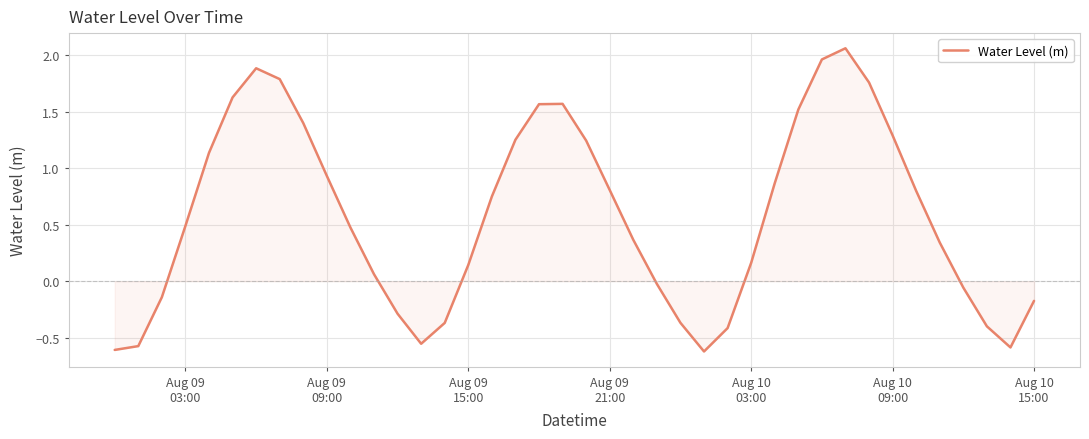

What is the difference between the maximum and minimum values?

2.7